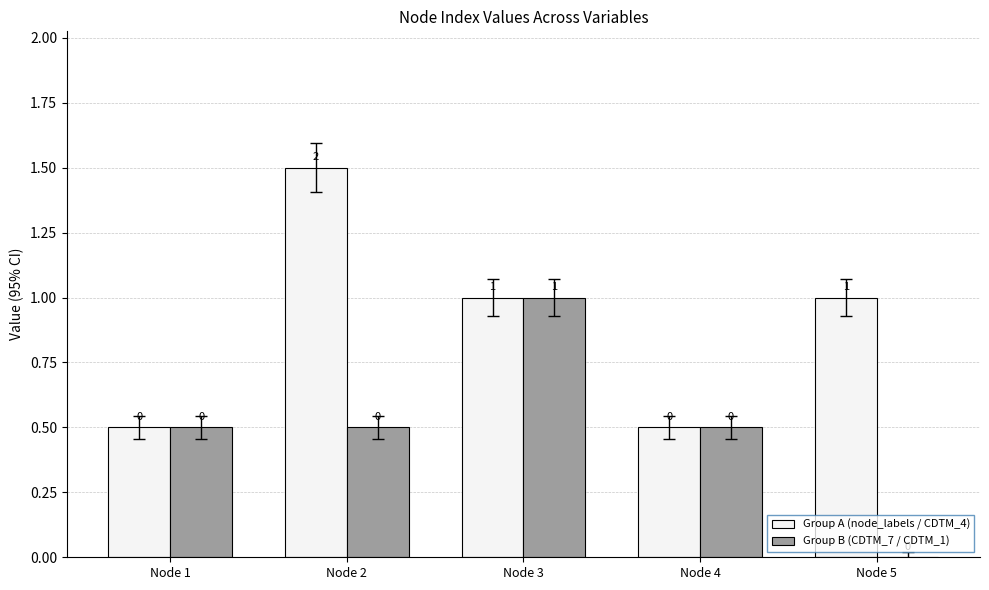

What are all the series names shown in the legend?

Group A (node_labels / CDTM_4), Group B (CDTM_7 / CDTM_1)